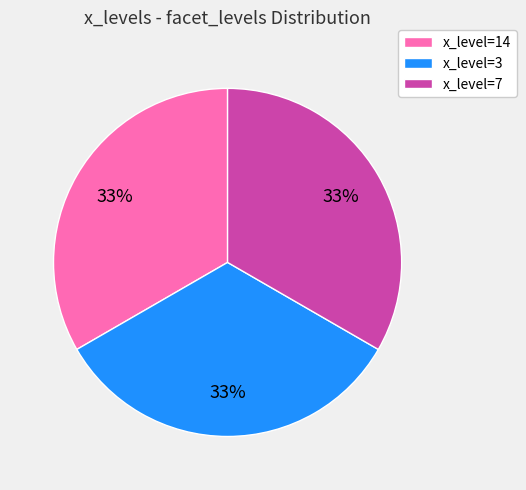

Combined, do x_level=3 and x_level=7 account for over 50%?

Yes